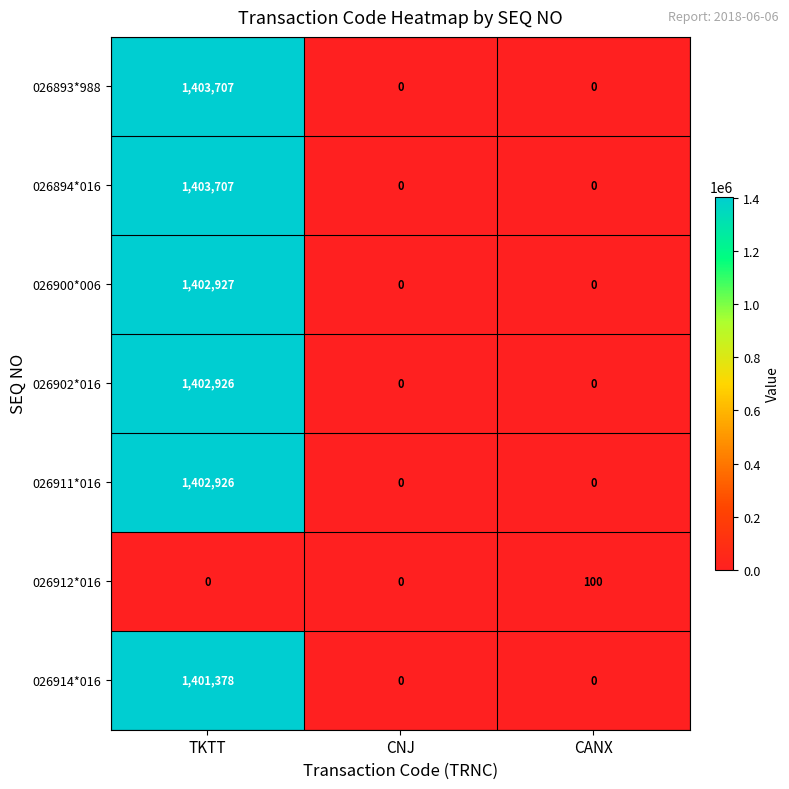

How many data points does each series have?

3